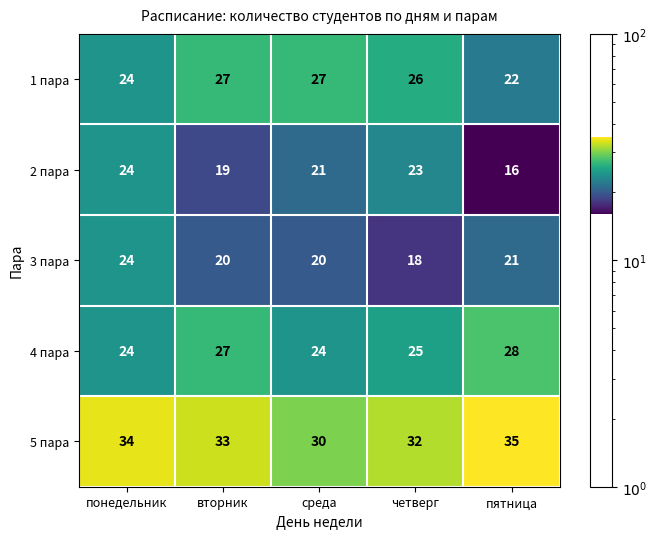

True or false: 4 пара has a value of 32 at среда.

False